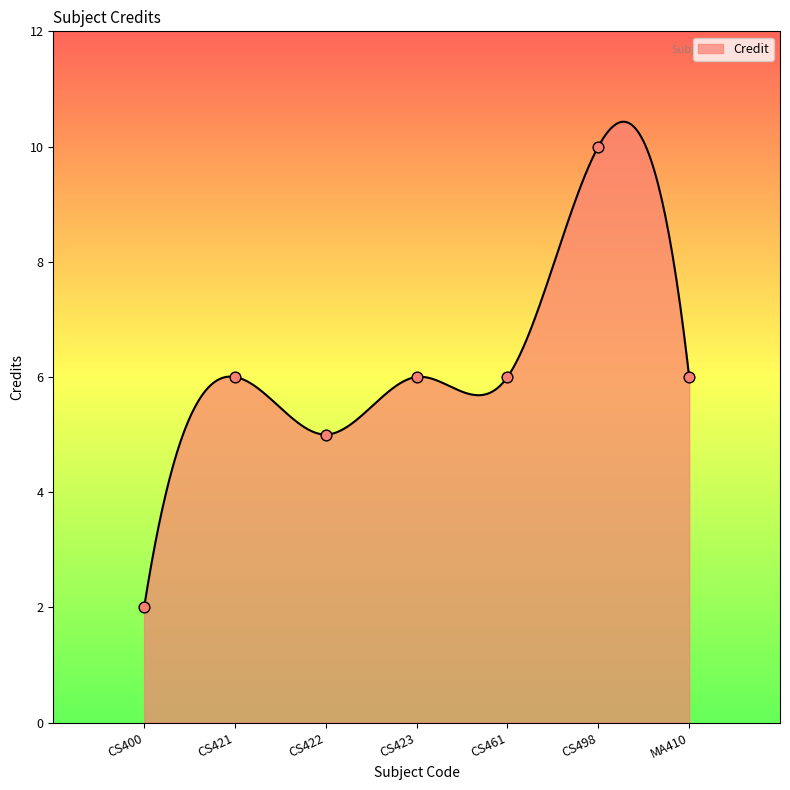

What is the change in value from CS422 to CS461?

+1